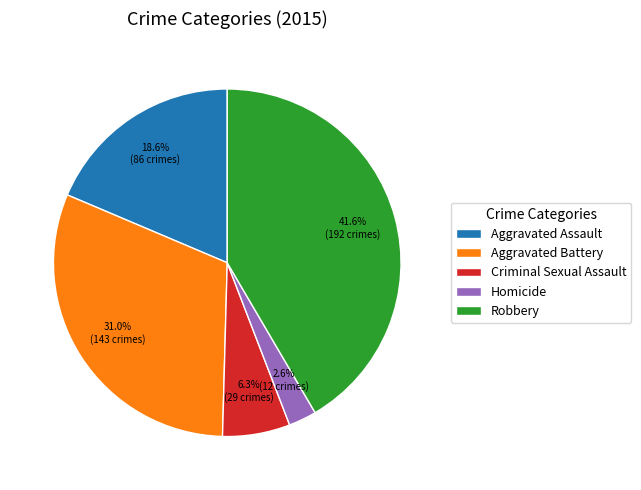

How many segments does this pie chart have?

5